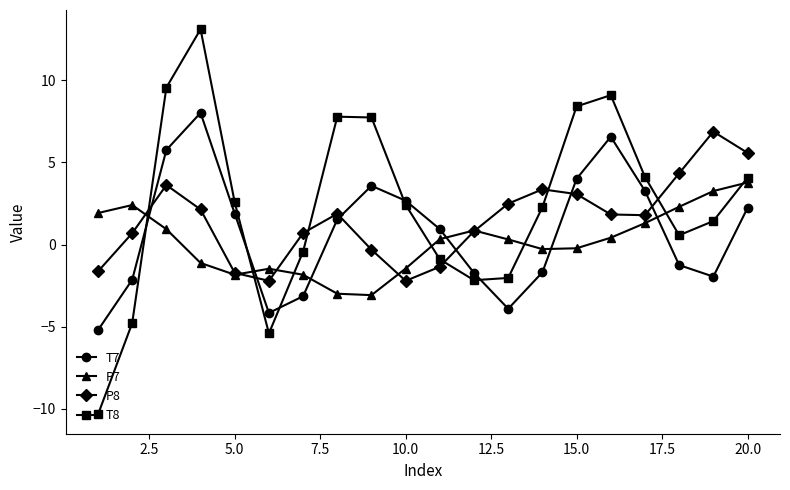

True or false: T8 has more than 0 points higher than both neighbors.

True